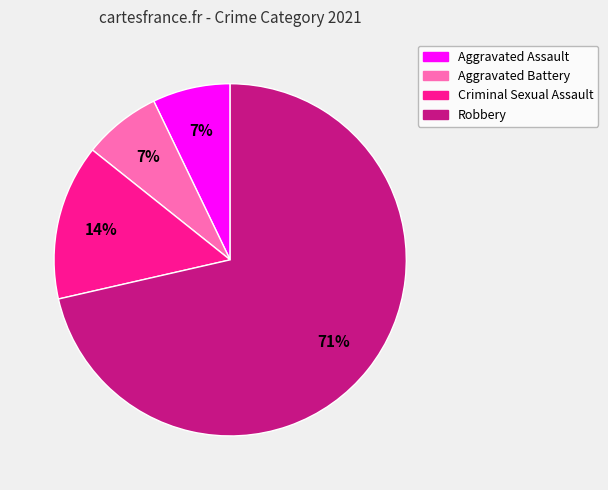

Does Aggravated Battery represent more than half of the total?

No